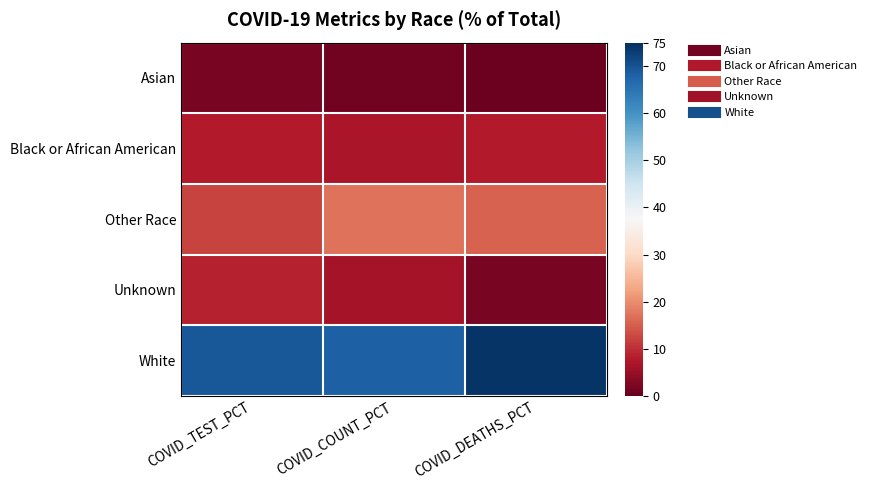

Reading left to right, list all the values displayed in this chart.

Asian: COVID_TEST_PCT=1.9	COVID_COUNT_PCT=1.4	COVID_DEATHS_PCT=0.6
Black or African American: COVID_TEST_PCT=7.8	COVID_COUNT_PCT=7.0	COVID_DEATHS_PCT=7.9
Other Race: COVID_TEST_PCT=12.3	COVID_COUNT_PCT=17.1	COVID_DEATHS_PCT=15.4
Unknown: COVID_TEST_PCT=8.8	COVID_COUNT_PCT=6.4	COVID_DEATHS_PCT=1.9
White: COVID_TEST_PCT=69.2	COVID_COUNT_PCT=68.2	COVID_DEATHS_PCT=74.2